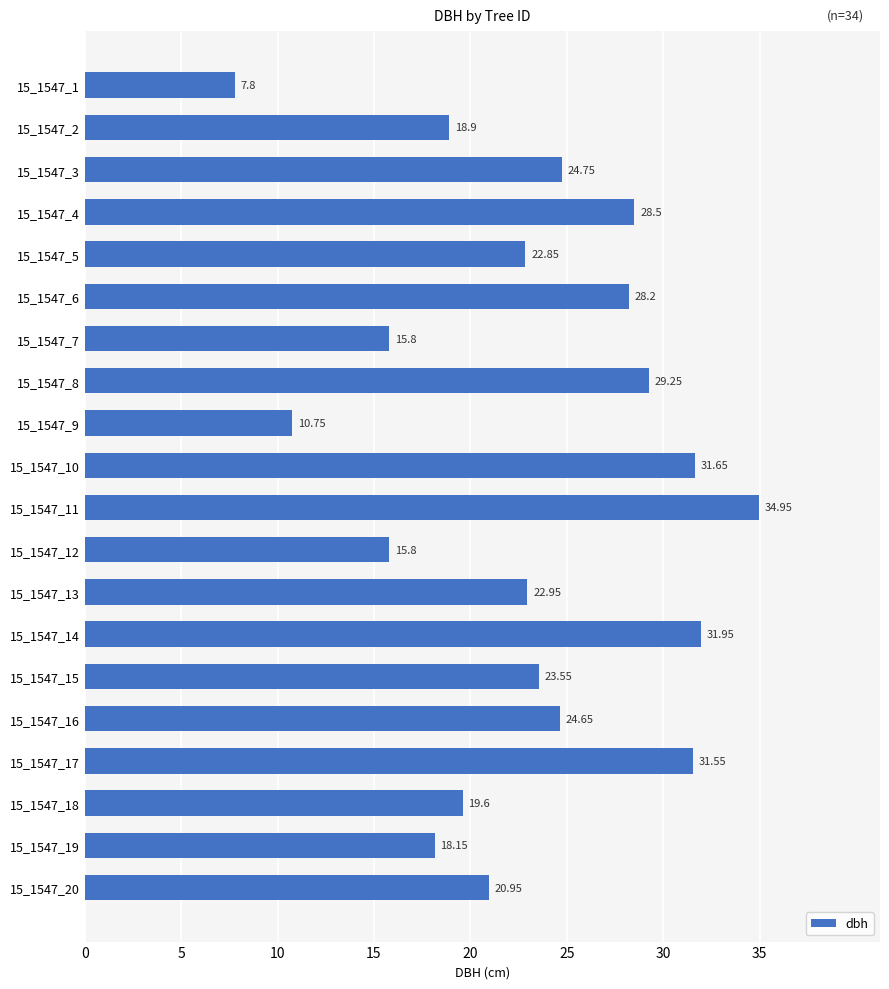

What is the average value?

23.1